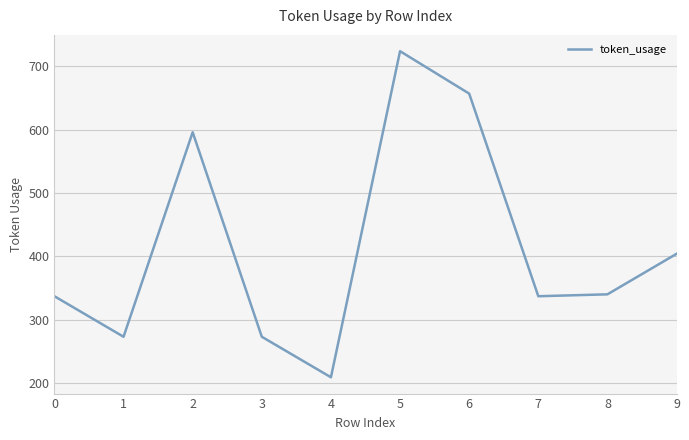

Reading left to right, transcribe all the data shown in this chart.

337	273	596	273	209	724	657	337	340	404